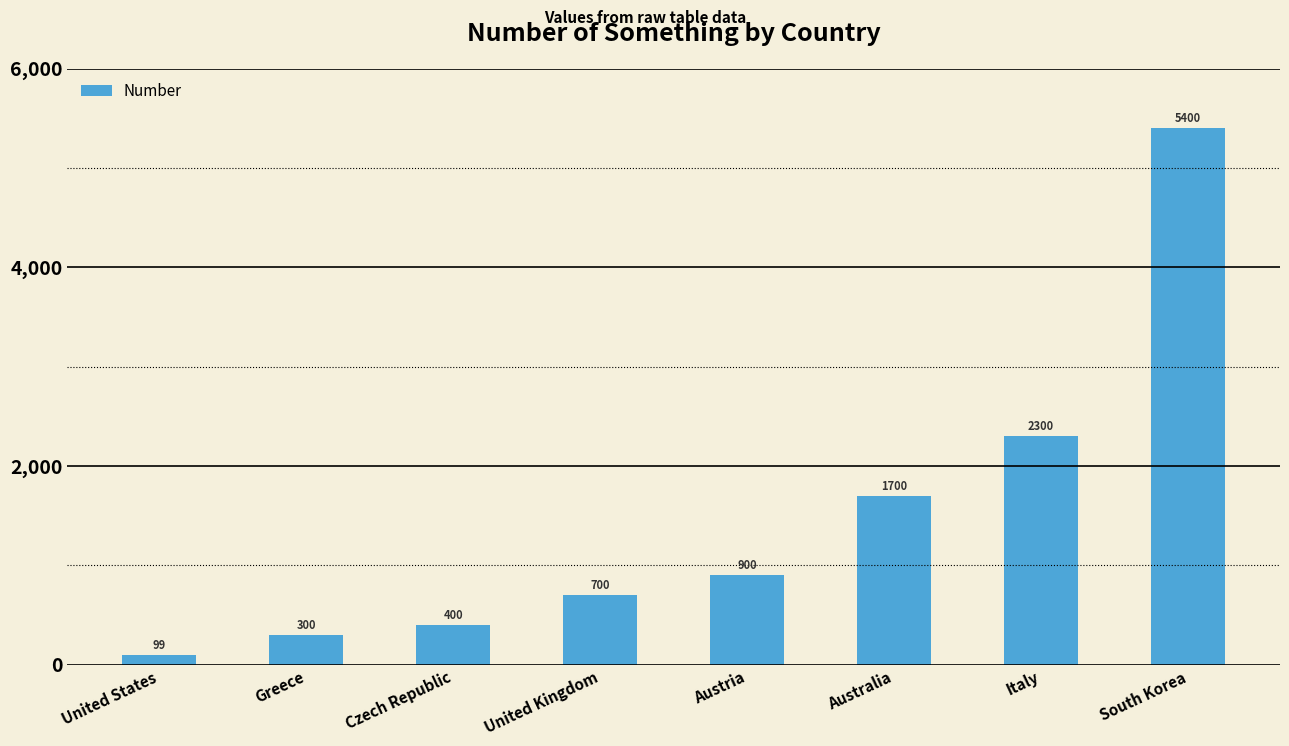

What is the sum of all values?

11799